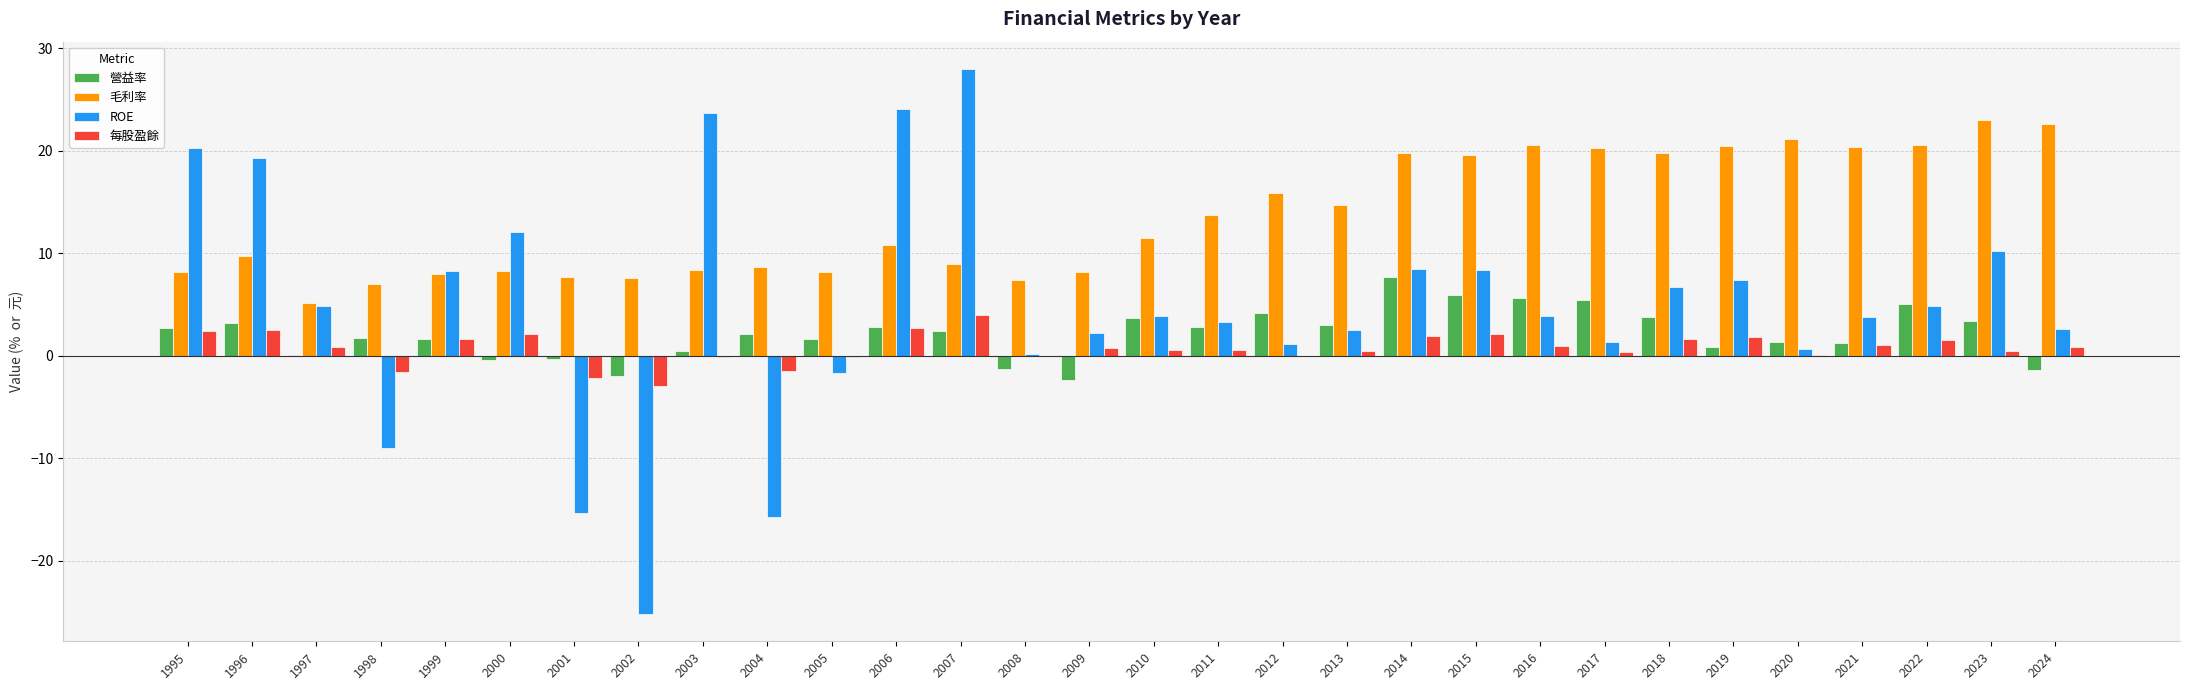

What is the sum of the 毛利率 values at 2019 and 2023?

43.5